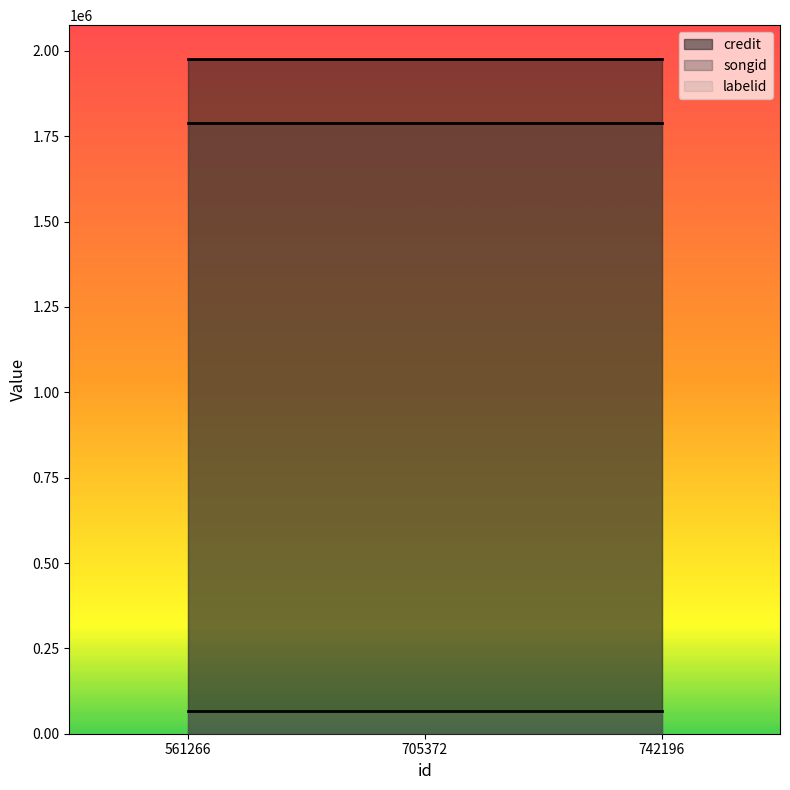

List the series in order of their peak value, lowest first.

labelid, songid, credit